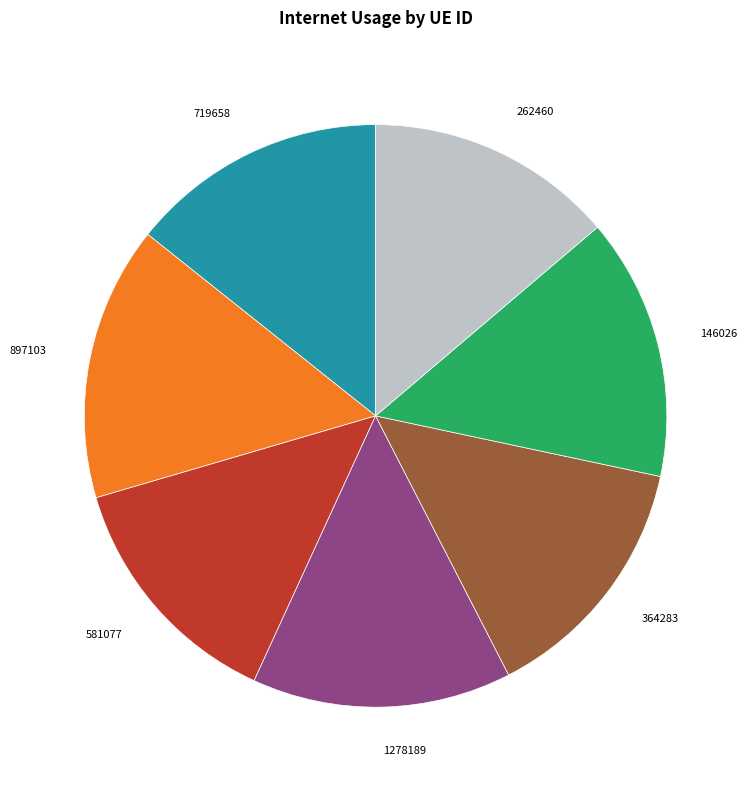

Does any single category account for the majority?

No